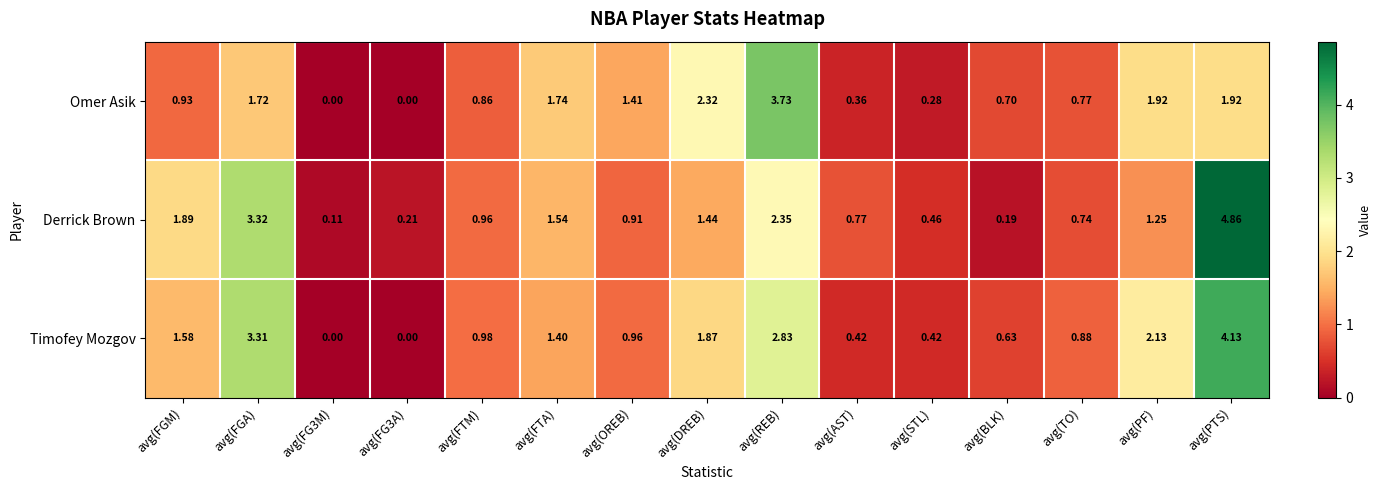

Which series has the largest total across all categories?

Timofey Mozgov